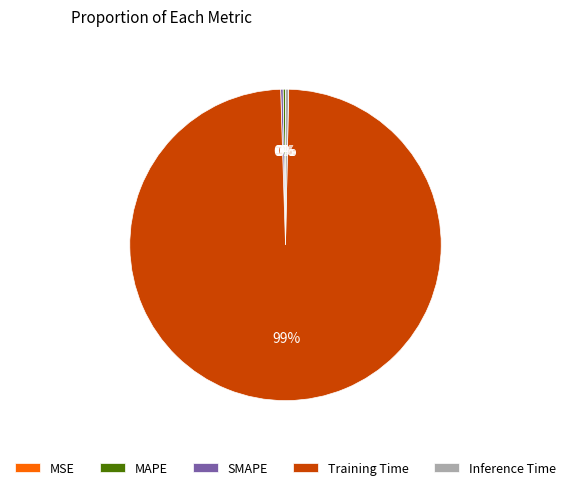

The Training Time slice represents 99% of the pie. True or false?

True